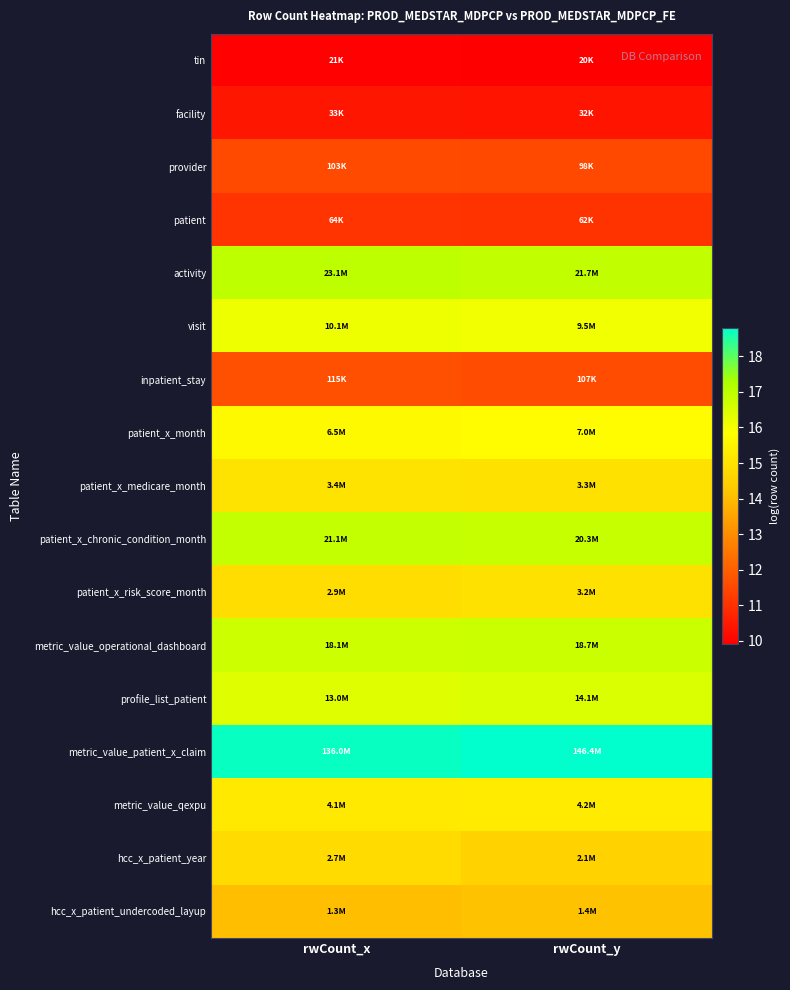

Reading left to right, extract all data points from this chart.

tin: rwCount_x=9.9	rwCount_y=9.9
facility: rwCount_x=10.4	rwCount_y=10.4
provider: rwCount_x=11.5	rwCount_y=11.5
patient: rwCount_x=11.1	rwCount_y=11.0
activity: rwCount_x=17.0	rwCount_y=16.9
visit: rwCount_x=16.1	rwCount_y=16.1
inpatient_stay: rwCount_x=11.7	rwCount_y=11.6
patient_x_month: rwCount_x=15.7	rwCount_y=15.8
patient_x_medicare_month: rwCount_x=15.0	rwCount_y=15.0
patient_x_chronic_condition_month: rwCount_x=16.9	rwCount_y=16.8
patient_x_risk_score_month: rwCount_x=14.9	rwCount_y=15.0
metric_value_operational_dashboard: rwCount_x=16.7	rwCount_y=16.7
profile_list_patient: rwCount_x=16.4	rwCount_y=16.5
metric_value_patient_x_claim: rwCount_x=18.7	rwCount_y=18.8
metric_value_qexpu: rwCount_x=15.2	rwCount_y=15.3
hcc_x_patient_year: rwCount_x=14.8	rwCount_y=14.6
hcc_x_patient_undercoded_layup: rwCount_x=14.1	rwCount_y=14.1